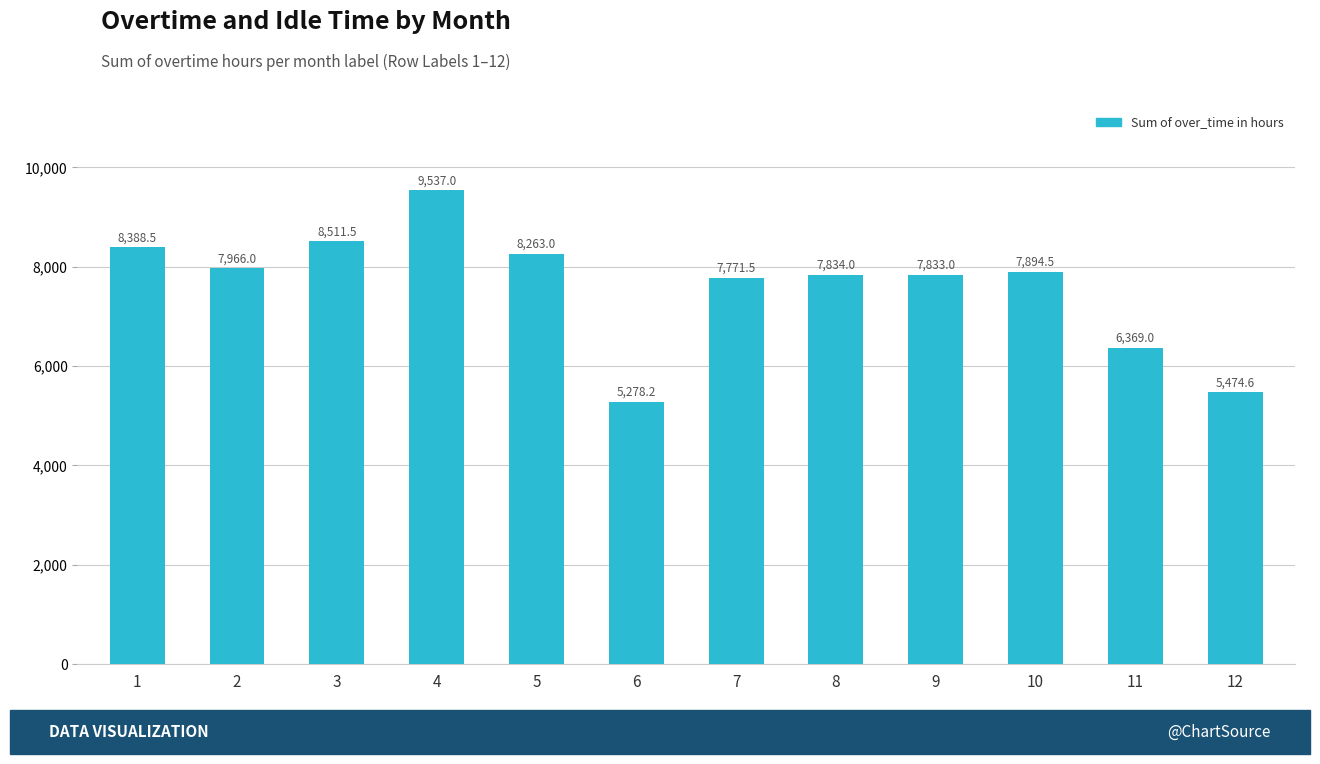

At which label is the value closest to 7407?

7